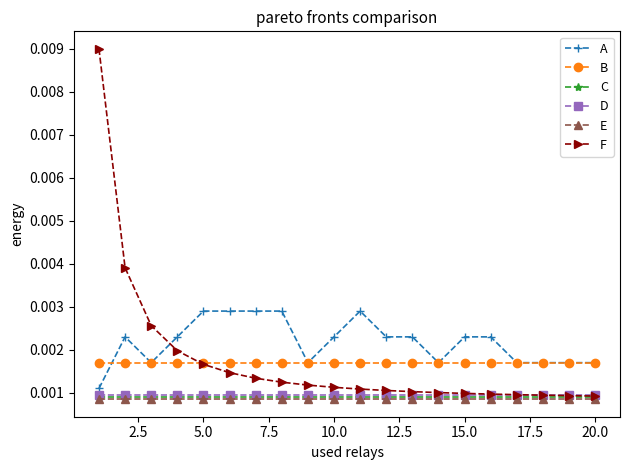

Which series has the largest total across all categories?

A